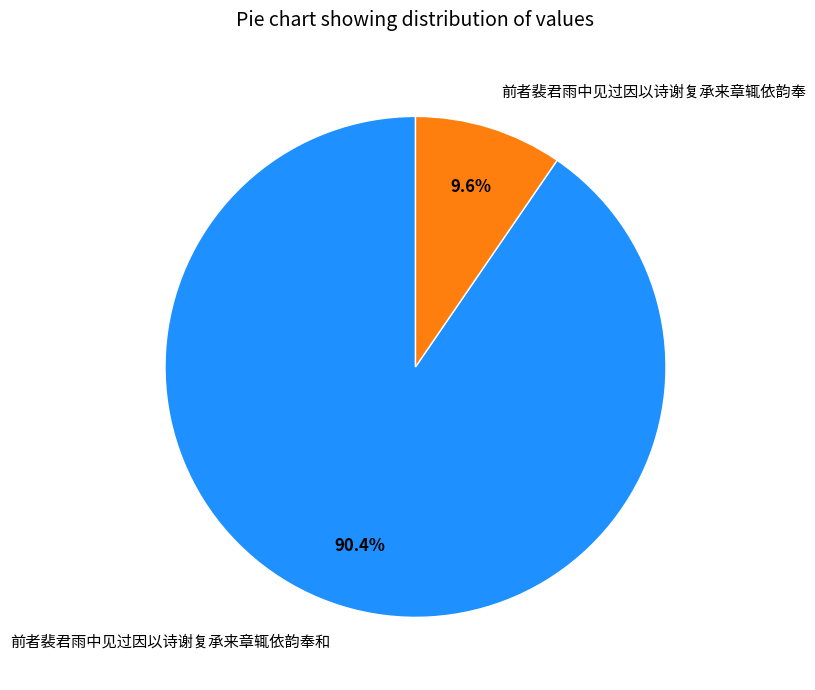

True or false: 前者裴君雨中见过因以诗谢复承来章辄依韵奉 accounts for 10% of the total.

True